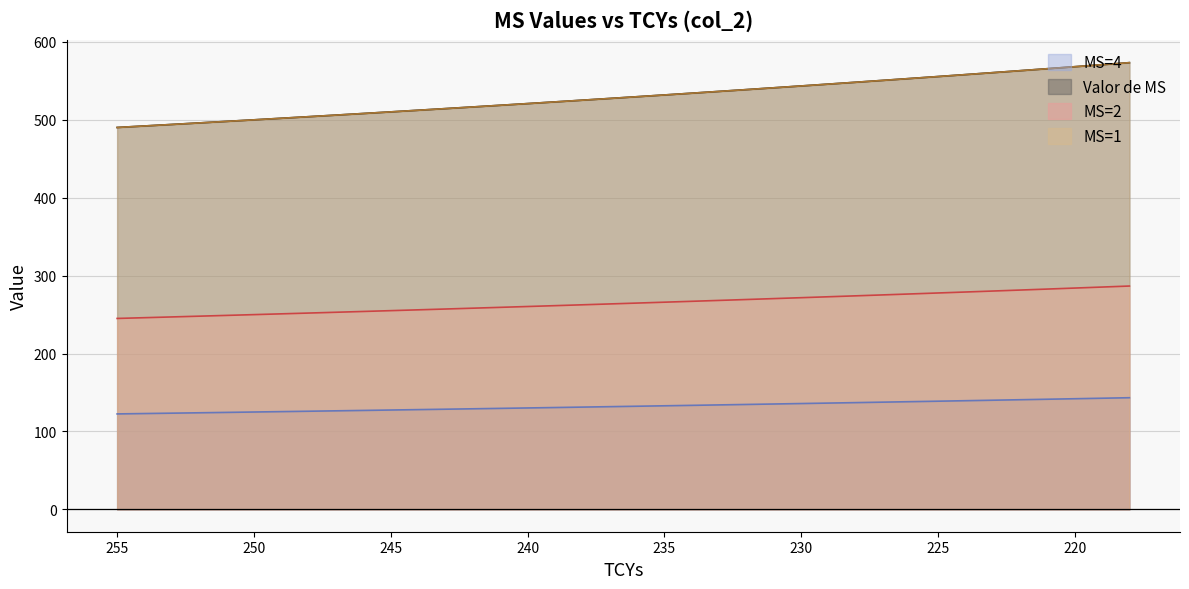

The MS=1 series shows 271.1 at 254. True or false?

False